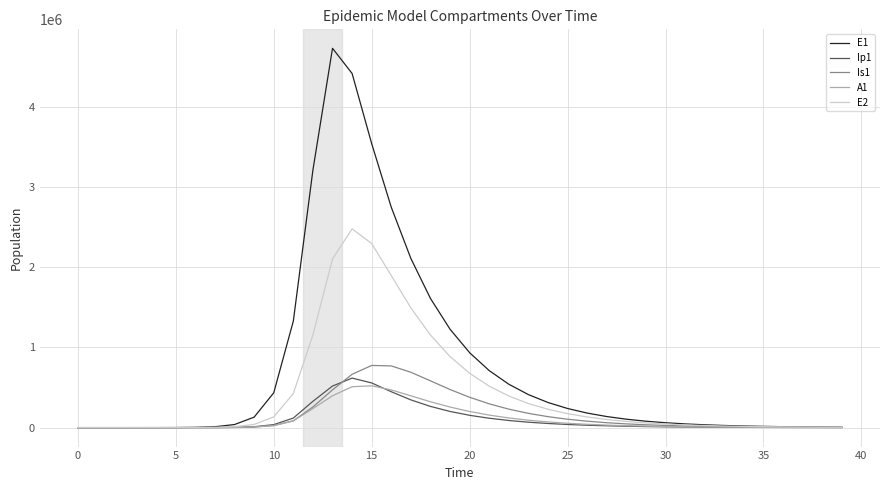

At how many categories does at least one series exceed 3452398?

3